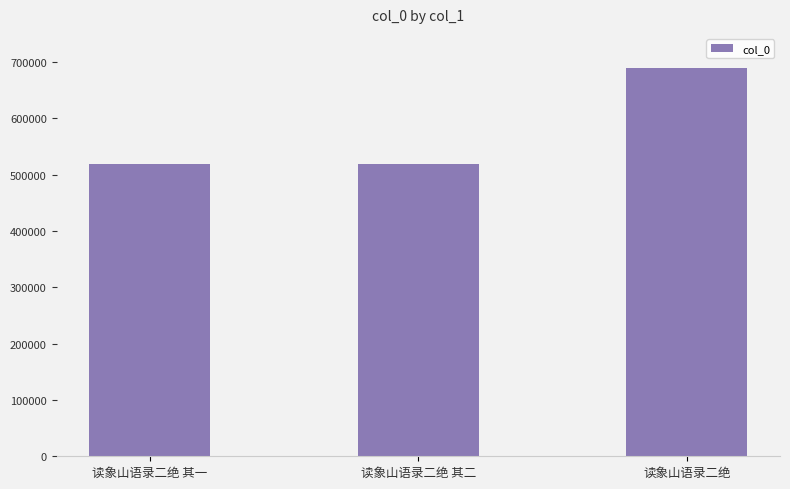

What is the change in value from 读象山语录二绝 其一 to 读象山语录二绝 其二?

+1